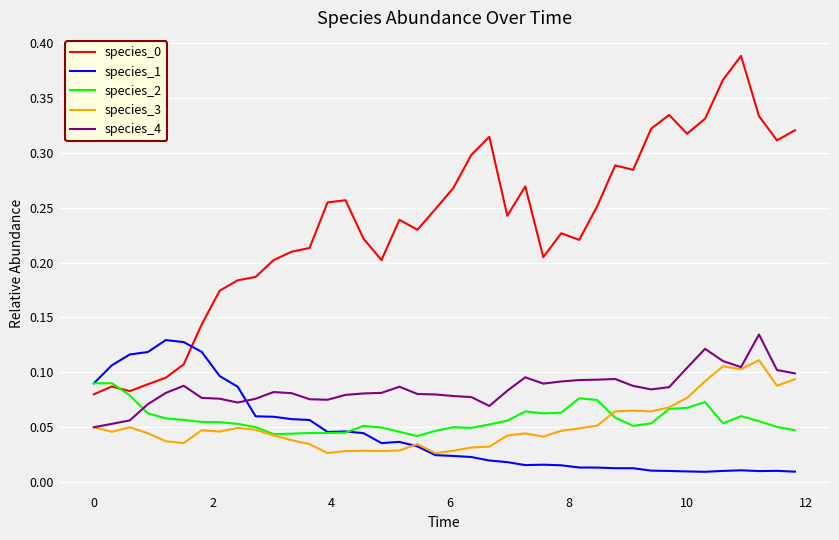

True or false: species_1 and species_0 intersect in this chart.

True